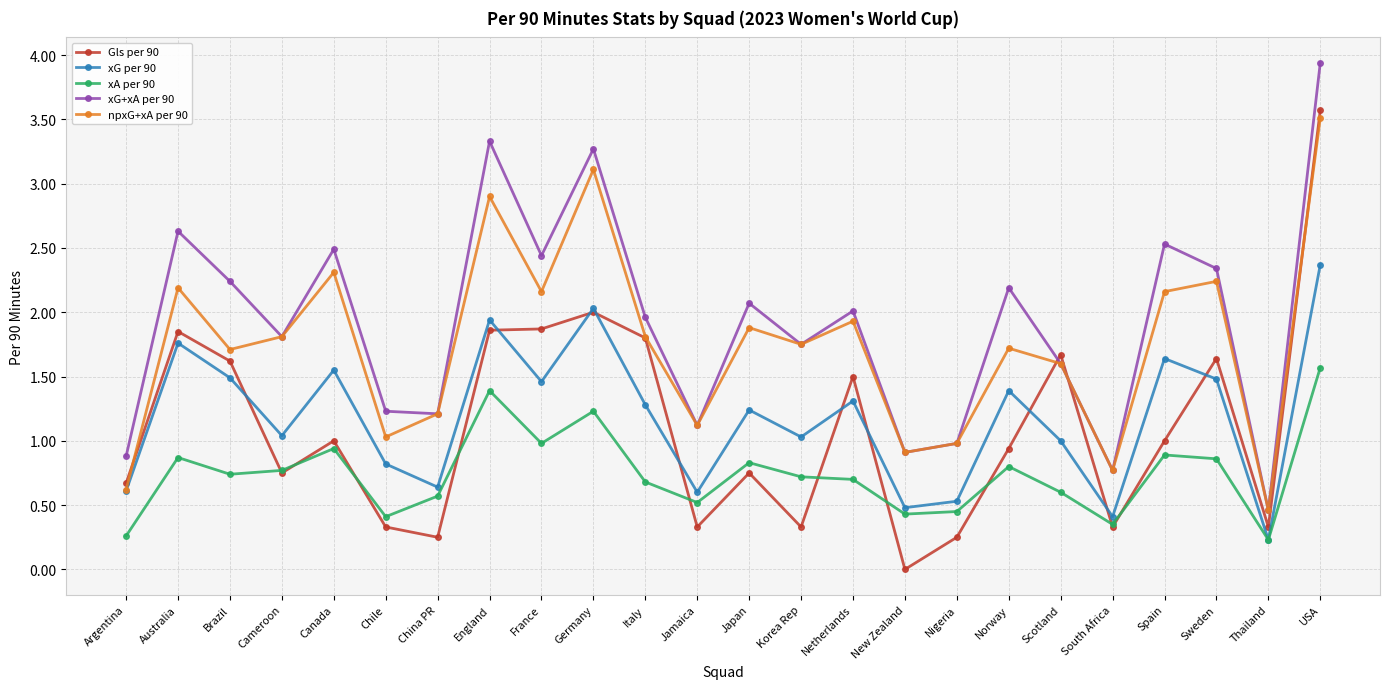

The value of xG per 90 at China PR is 0.6. True or false?

True